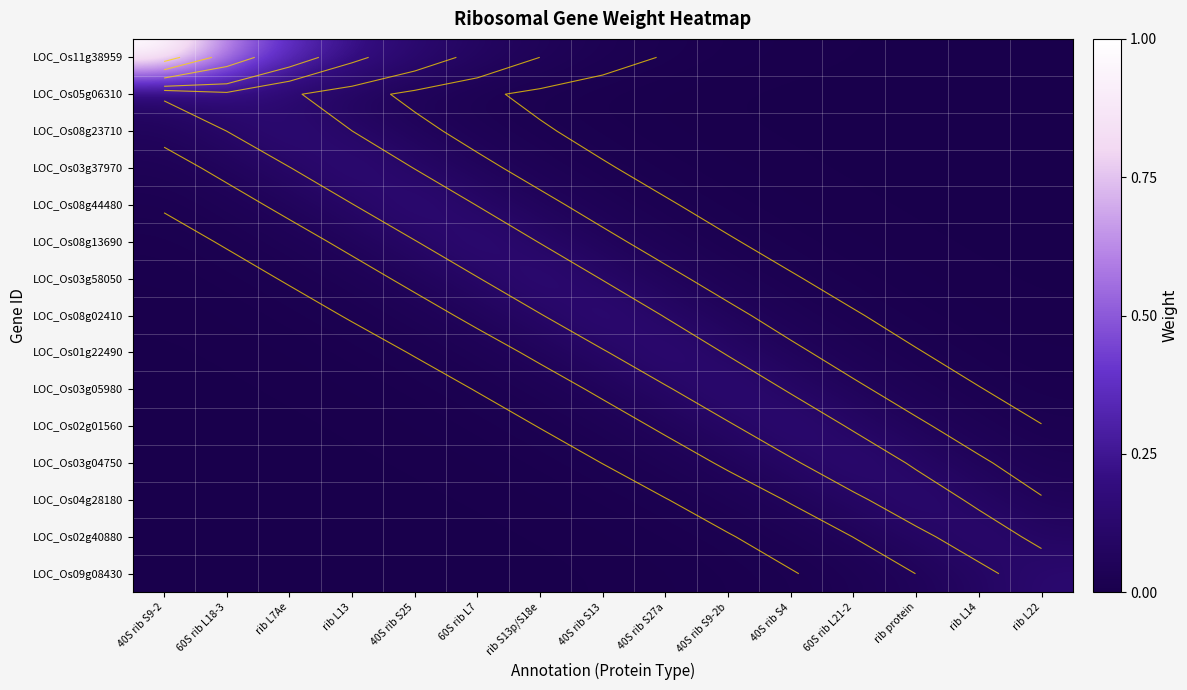

Count the number of categories in the chart.

15